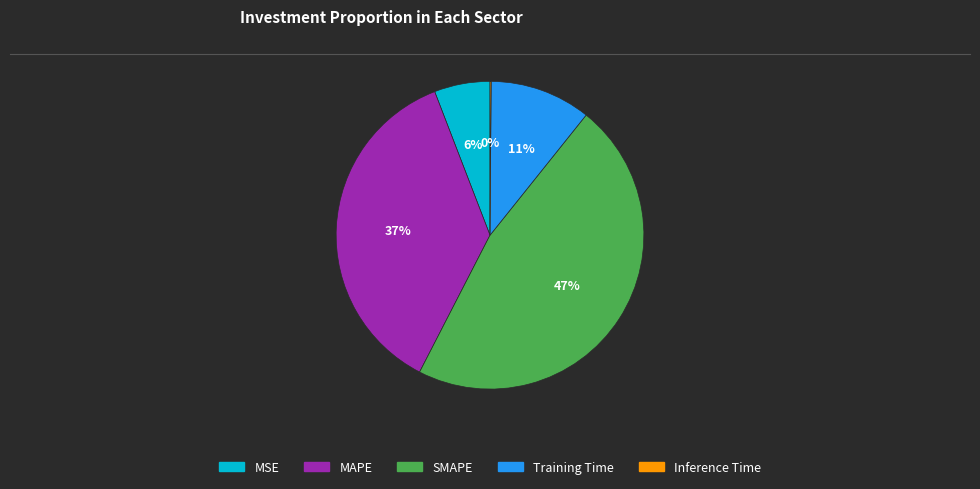

Which category has the biggest portion of the pie?

SMAPE